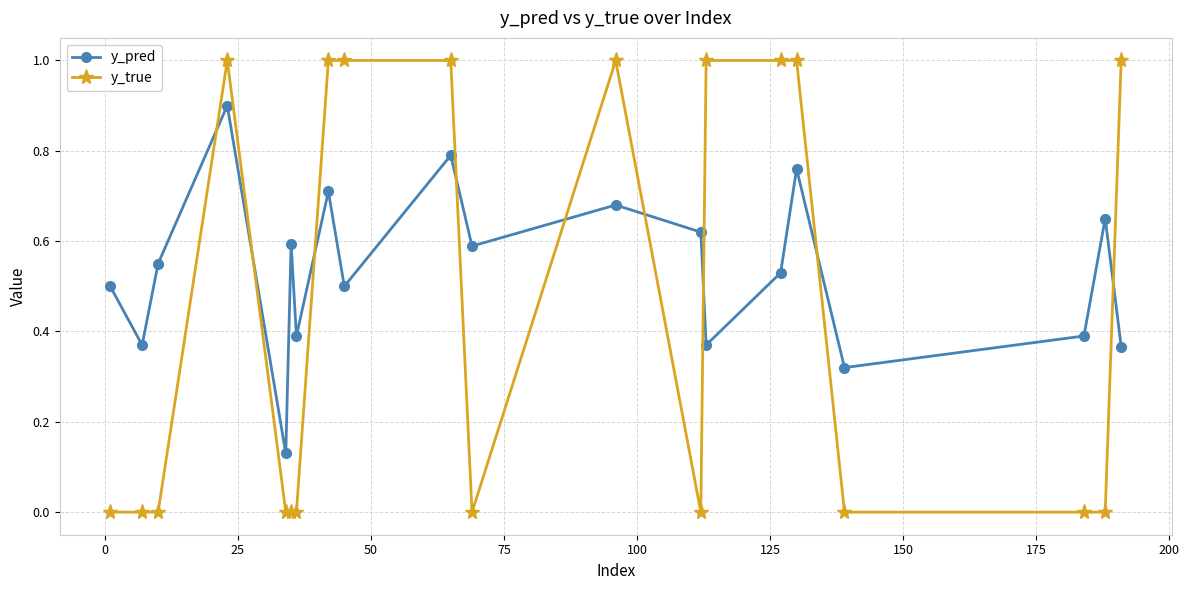

What is the sum of all y_pred values?

10.7